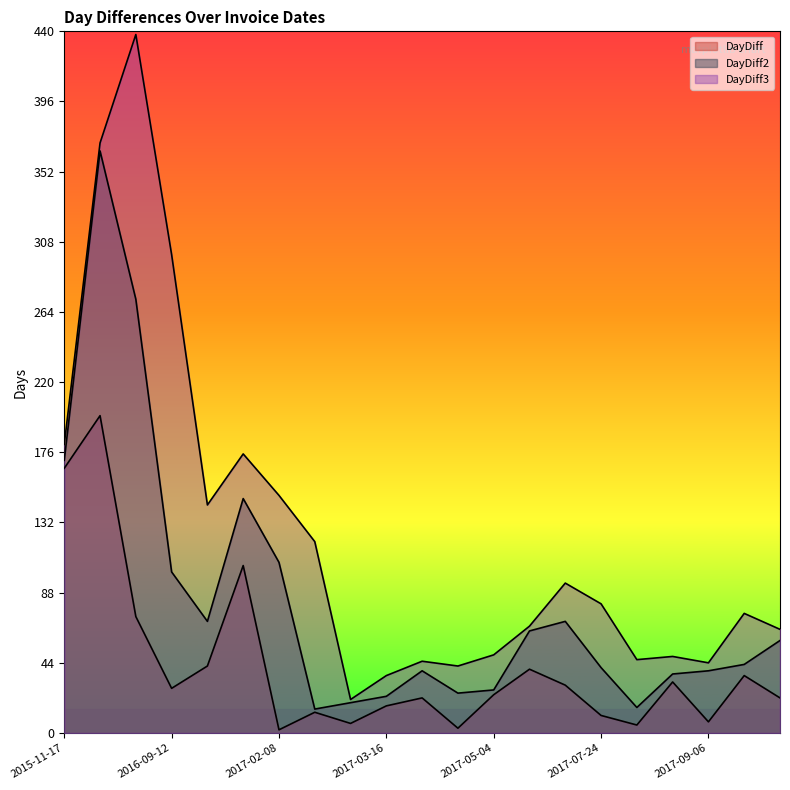

What is the spread (max minus min) of values at 2017-02-06?

70